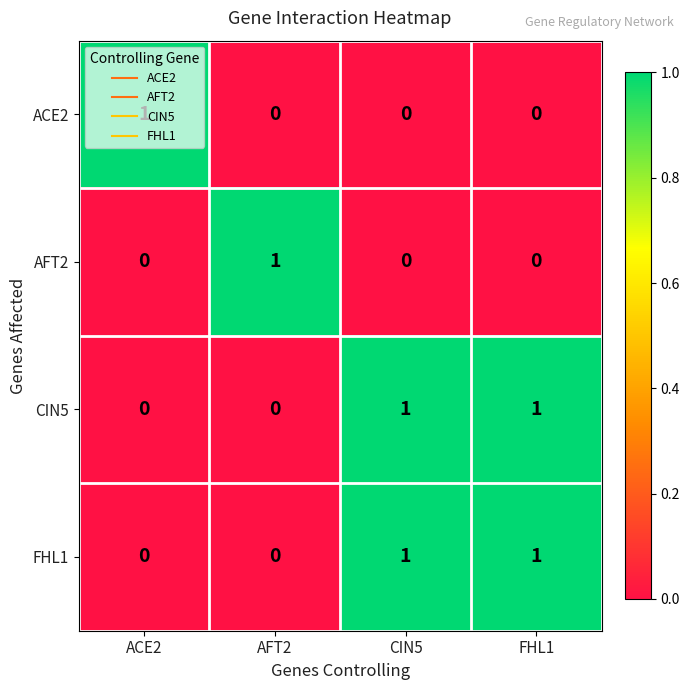

At how many categories does at least one series exceed 0?

4